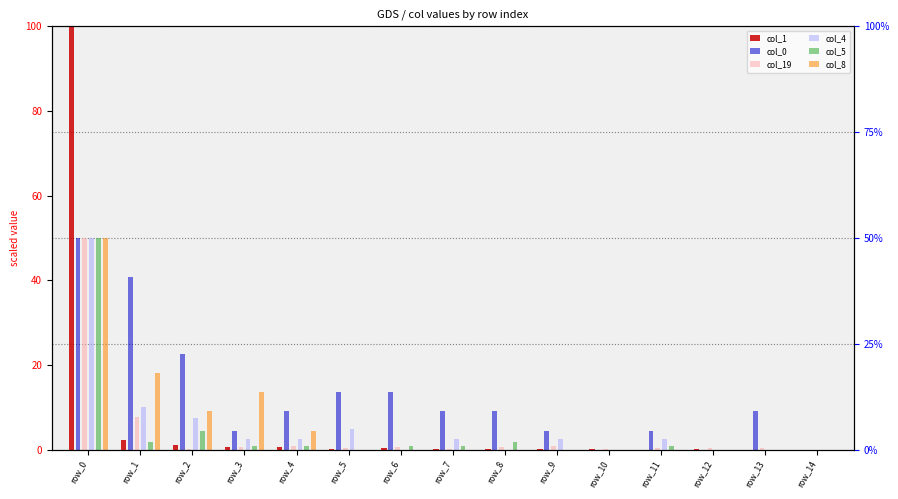

Reading left to right, transcribe all the data shown in this chart.

col_1: 100.0	2.4	1.2	0.6	0.6	0.2	0.4	0.1	0.1	0.1	0.1	0.0	0.1	0.0	0.0
col_0: 50.0	40.9	22.7	4.5	9.1	13.6	13.6	9.1	9.1	4.5	0.0	4.5	0.0	9.1	0.0
col_19: 50.0	7.7	0.2	0.6	0.8	0.4	0.6	0.2	0.6	0.8	0.2	0.4	0.4	0.4	0.0
col_4: 50.0	10.0	7.5	2.5	2.5	5.0	0.0	2.5	0.0	2.5	0.0	2.5	0.0	0.0	0.0
col_5: 50.0	1.8	4.4	0.9	0.9	0.0	0.9	0.9	1.8	0.0	0.0	0.9	0.0	0.0	0.0
col_8: 50.0	18.2	9.1	13.6	4.5	0.0	0.0	0.0	0.0	0.0	0.0	0.0	0.0	0.0	0.0